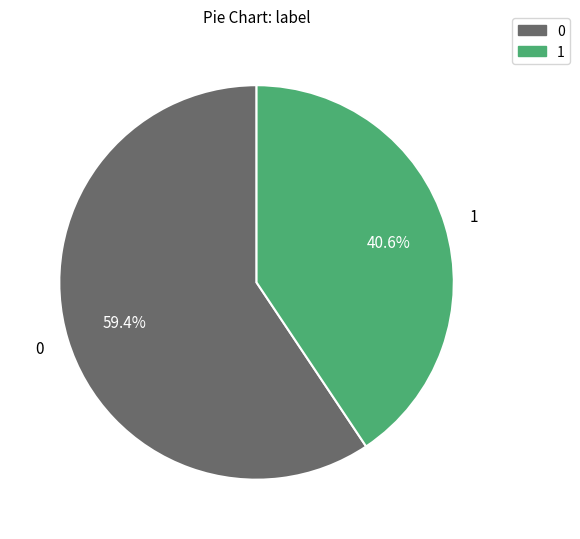

What percentage is NOT represented by 1?

59.4%